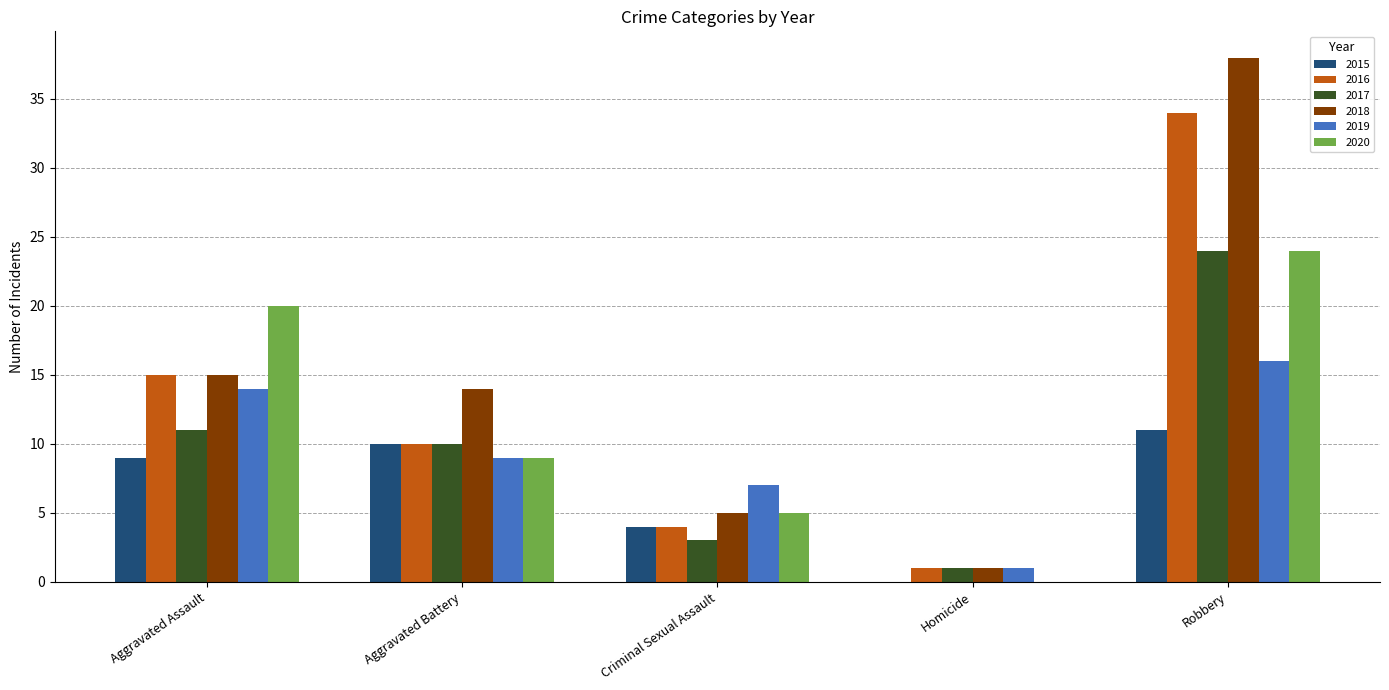

What is the sum of the 2017 values at Aggravated Battery and Criminal Sexual Assault?

13